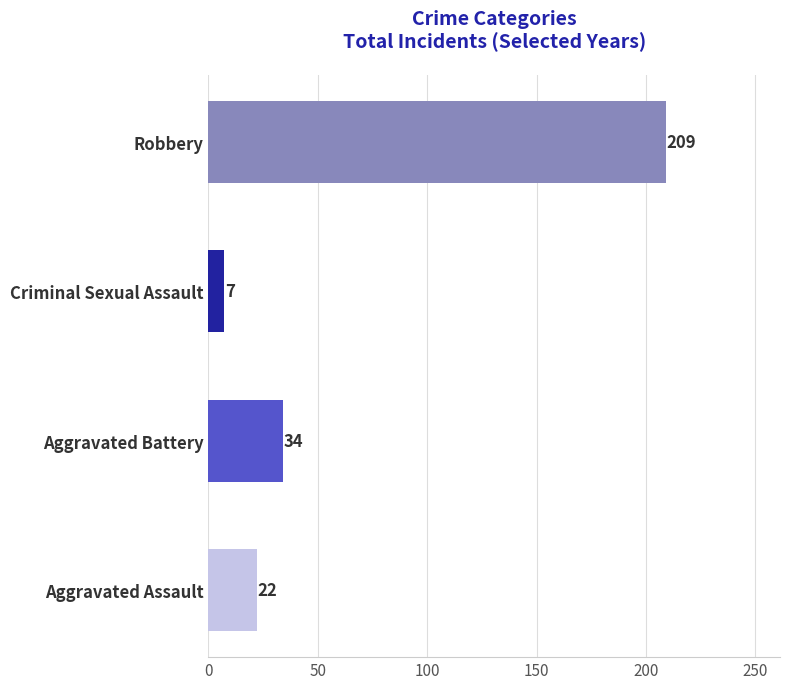

Which label corresponds to the smallest value in the chart?

Criminal Sexual Assault